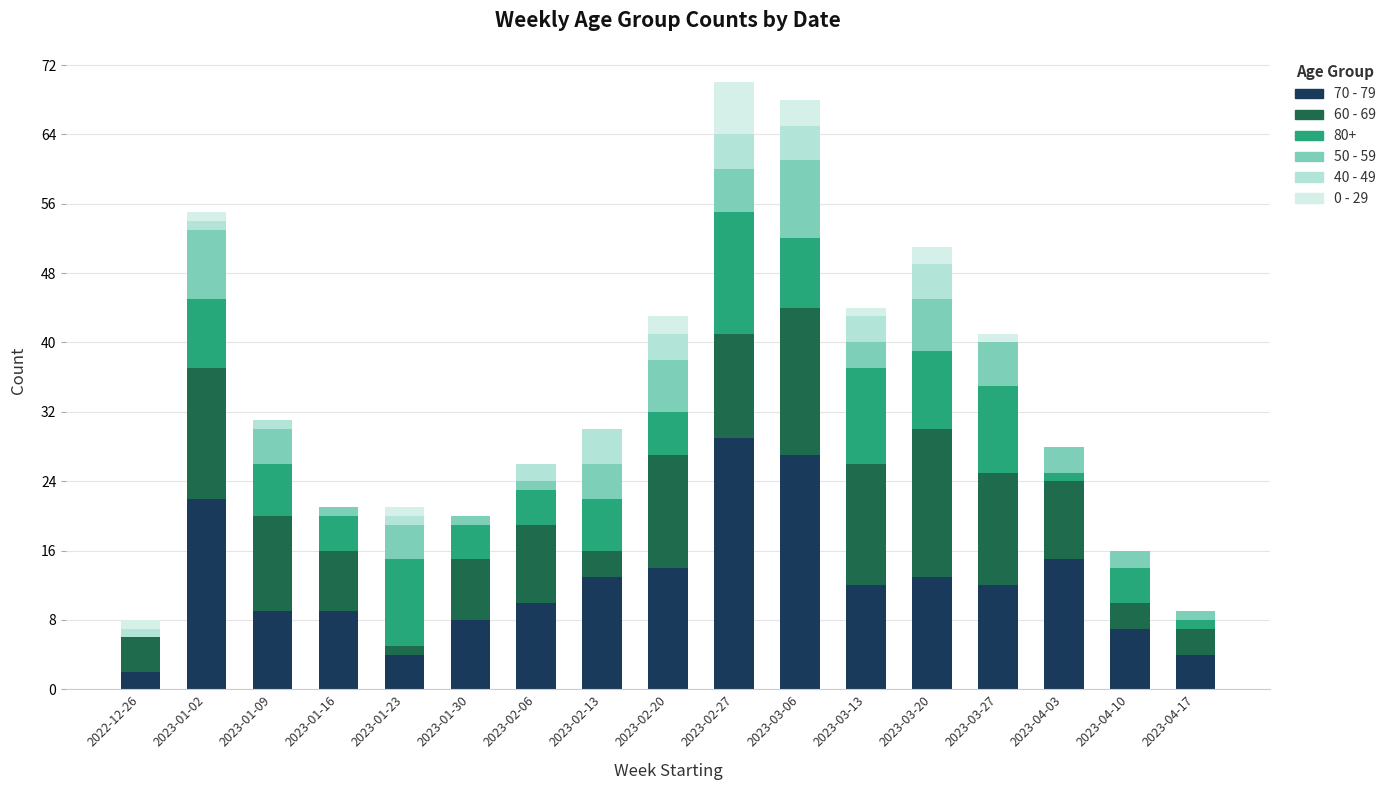

Are the bars horizontal?

No